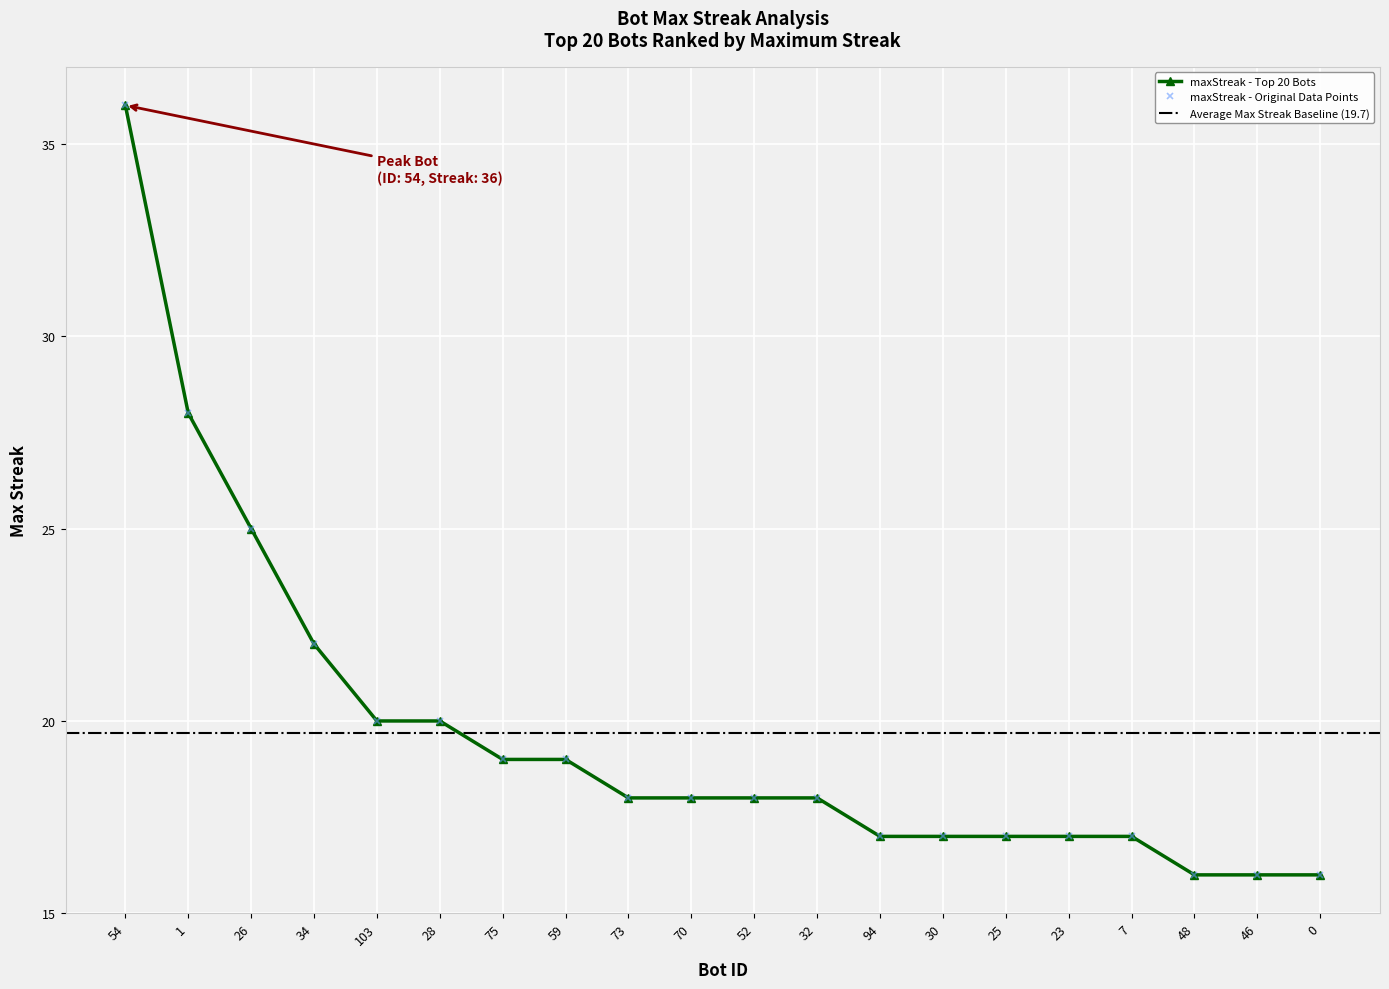

Approximately how many times larger is the value at 32 compared to 46?

1.1